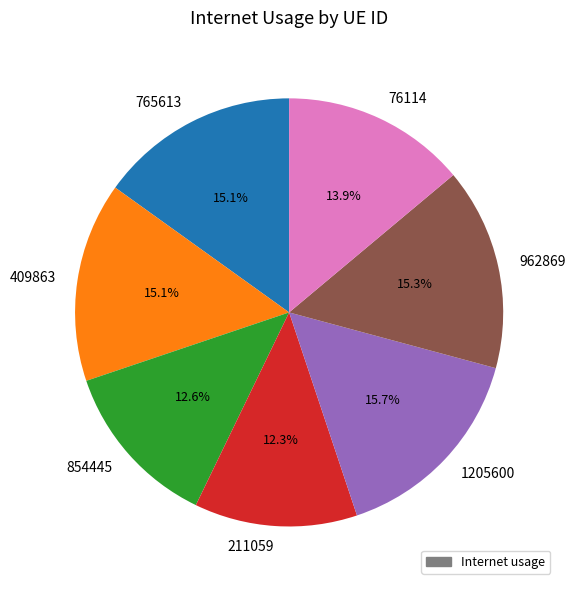

To the nearest percent, what portion does 211059 represent?

12%